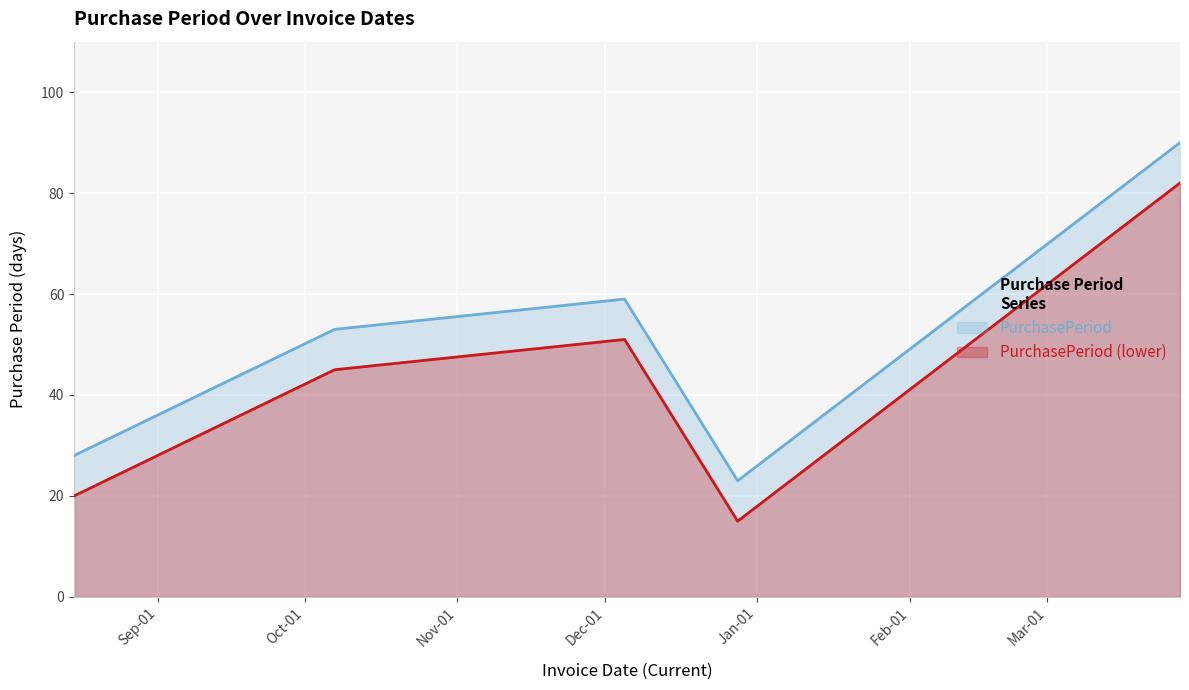

Between 2016-08-15 and 2017-03-28, which is larger?

2017-03-28